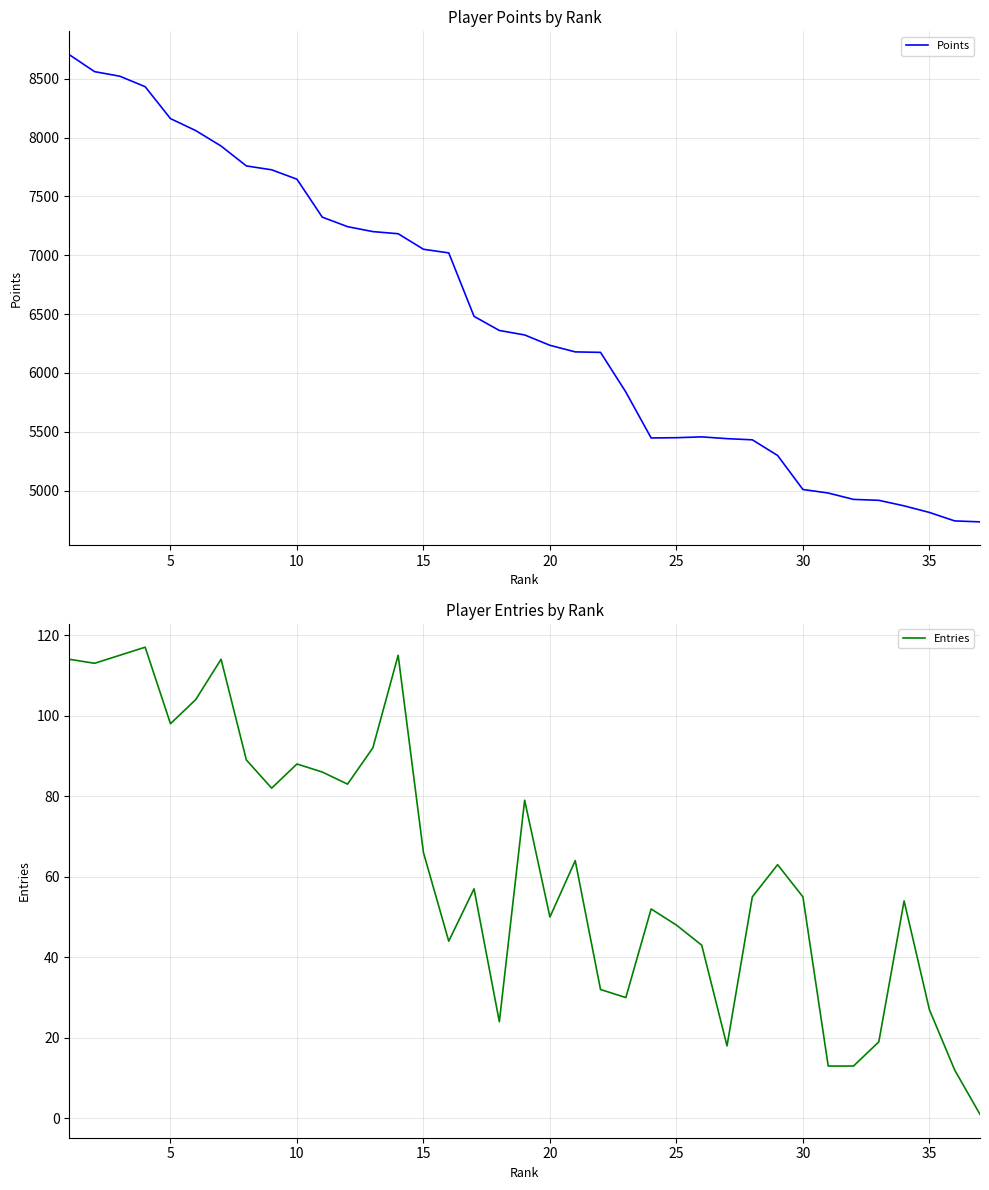

What is the lowest value of the Points series?

4735